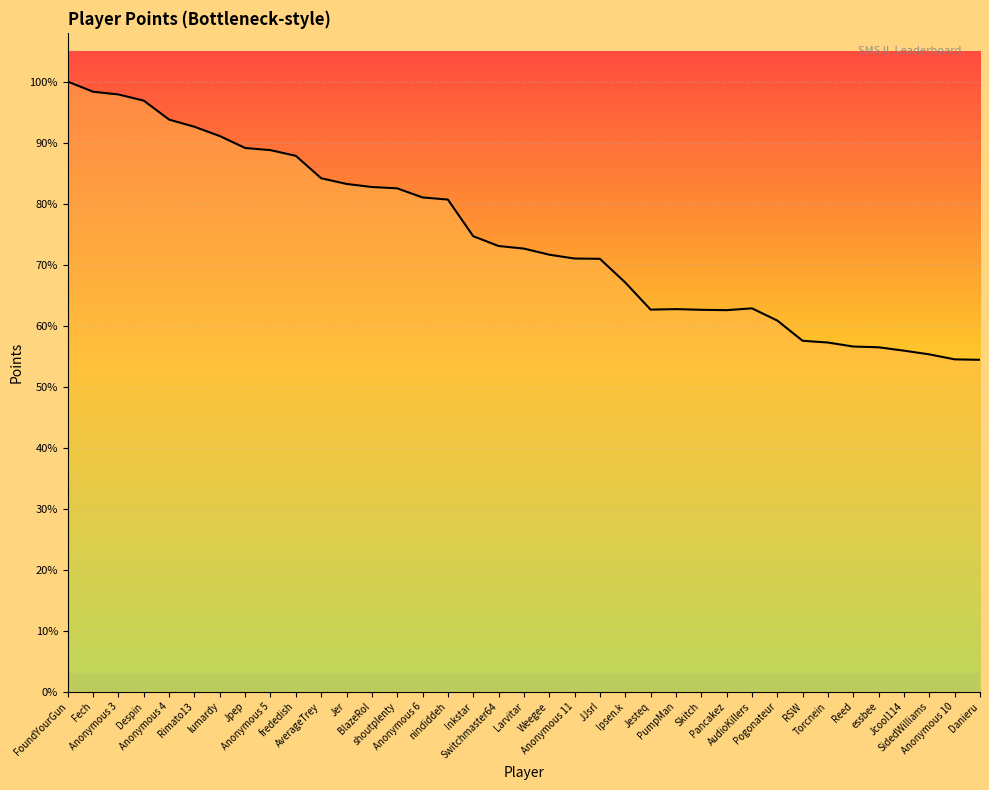

List the labels in order of value, largest first.

FoundYourGun, Fech, Anonymous 3, Despin, Anonymous 4, Rimato13, lumardy, Jpep, Anonymous 5, frededish, AverageTrey, Jer, BlazeRol, shoutplenty, Anonymous 6, nindiddeh, Inkstar, Switchmaster64, Larvitar, Weegee, Anonymous 11, JJsrl, Ipsen.k, AudioKillers, PumpMan, Jesteq, Skitch, Pancakez, Pogonateur, RSW, Torcnein, Reed, essbee, Jcool114, SidedWilliams, Anonymous 10, Danieru